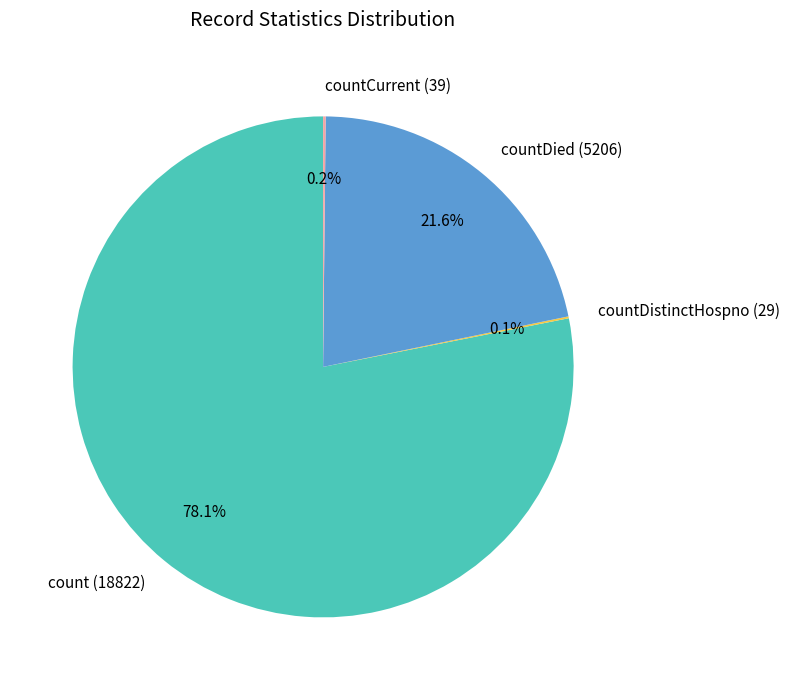

Approximately how many times larger is the value at count (18822) compared to countDied (5206)?

3.6